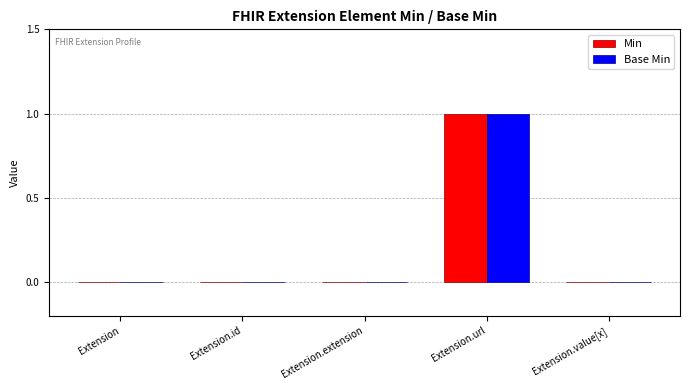

What is the sum of all Base Min values?

1